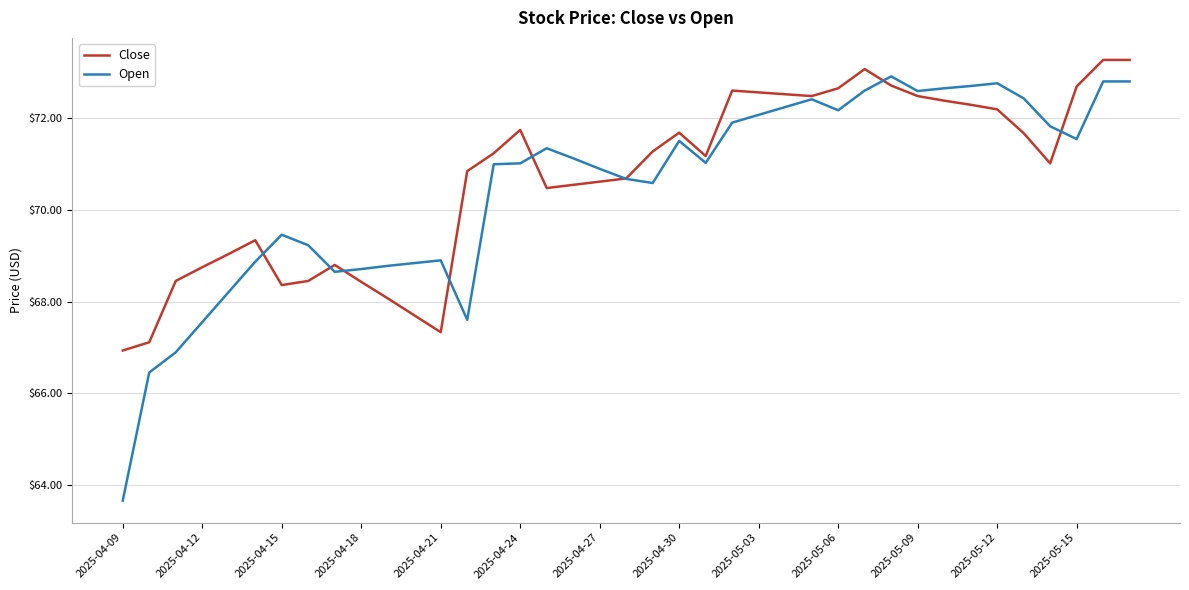

What is the maximum value for Close?

73.3